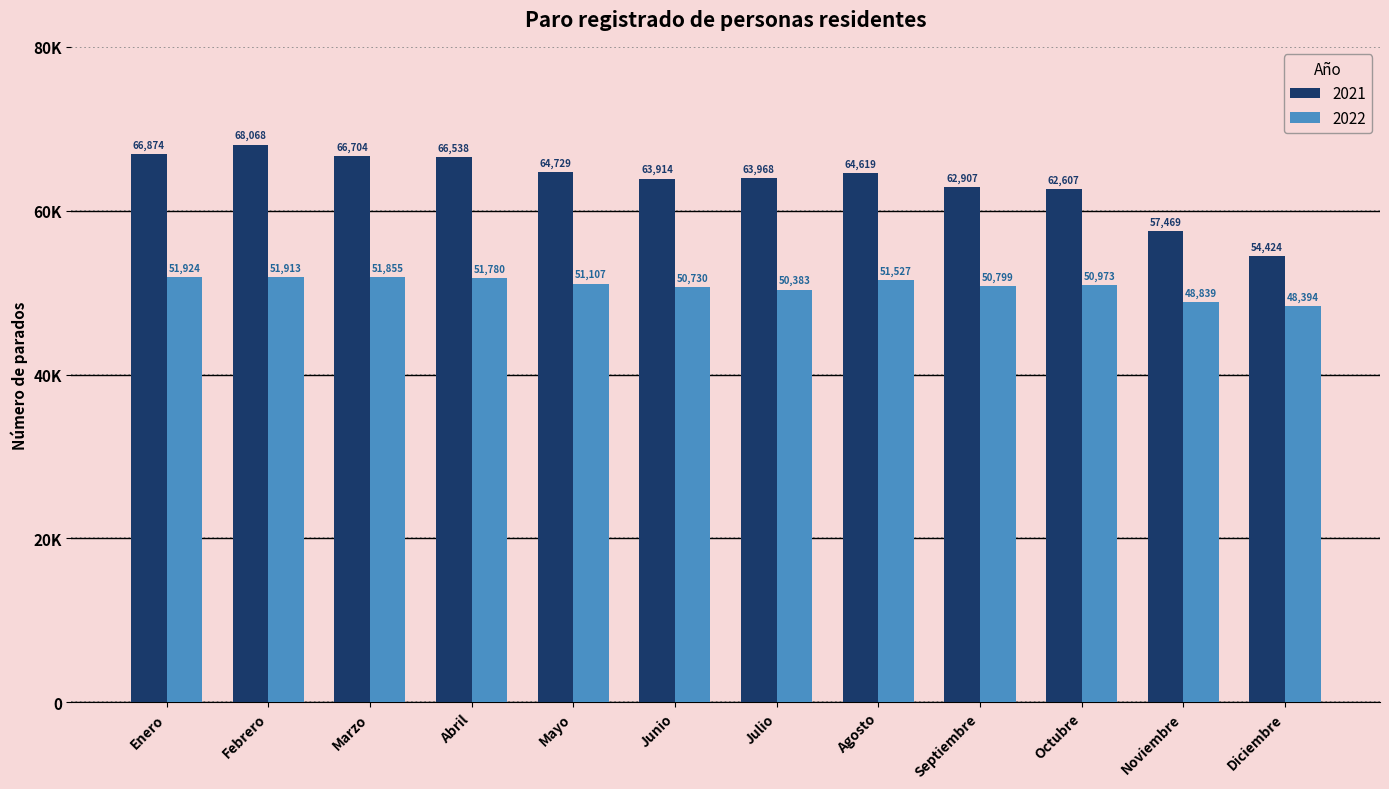

Is it true that 2021 equals 21002 at Octubre?

False